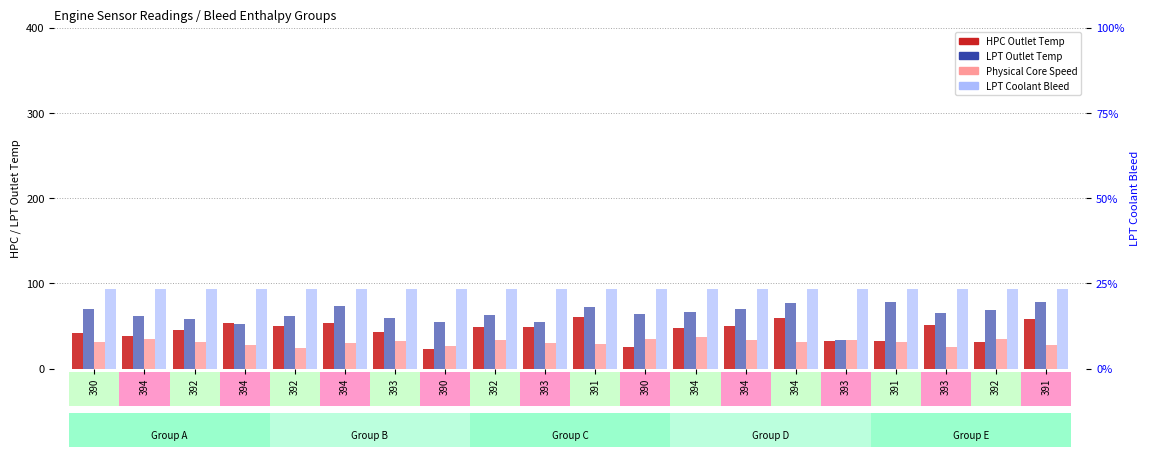

Does the chart contain any negative values?

No